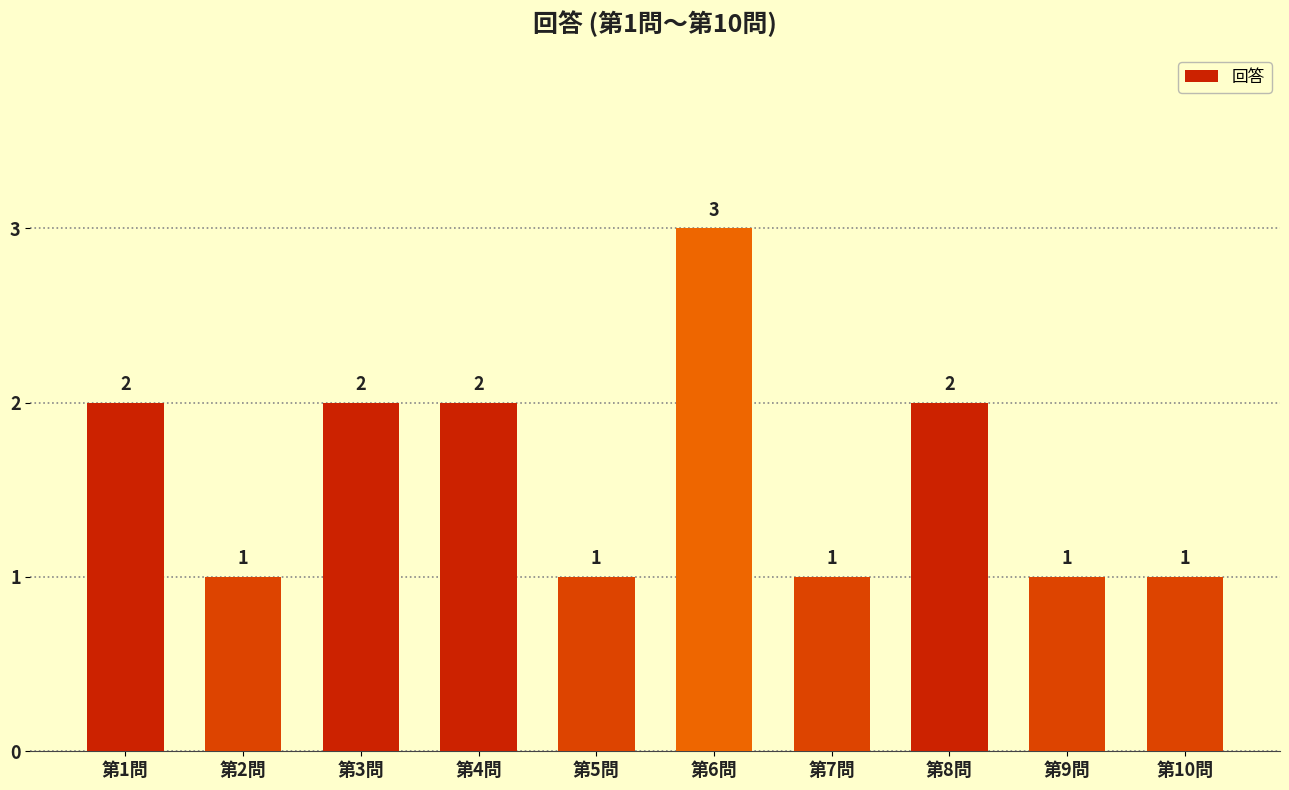

Reading right to left, transcribe all the data shown in this chart.

第10問=1	第9問=1	第8問=2	第7問=1	第6問=3	第5問=1	第4問=2	第3問=2	第2問=1	第1問=2